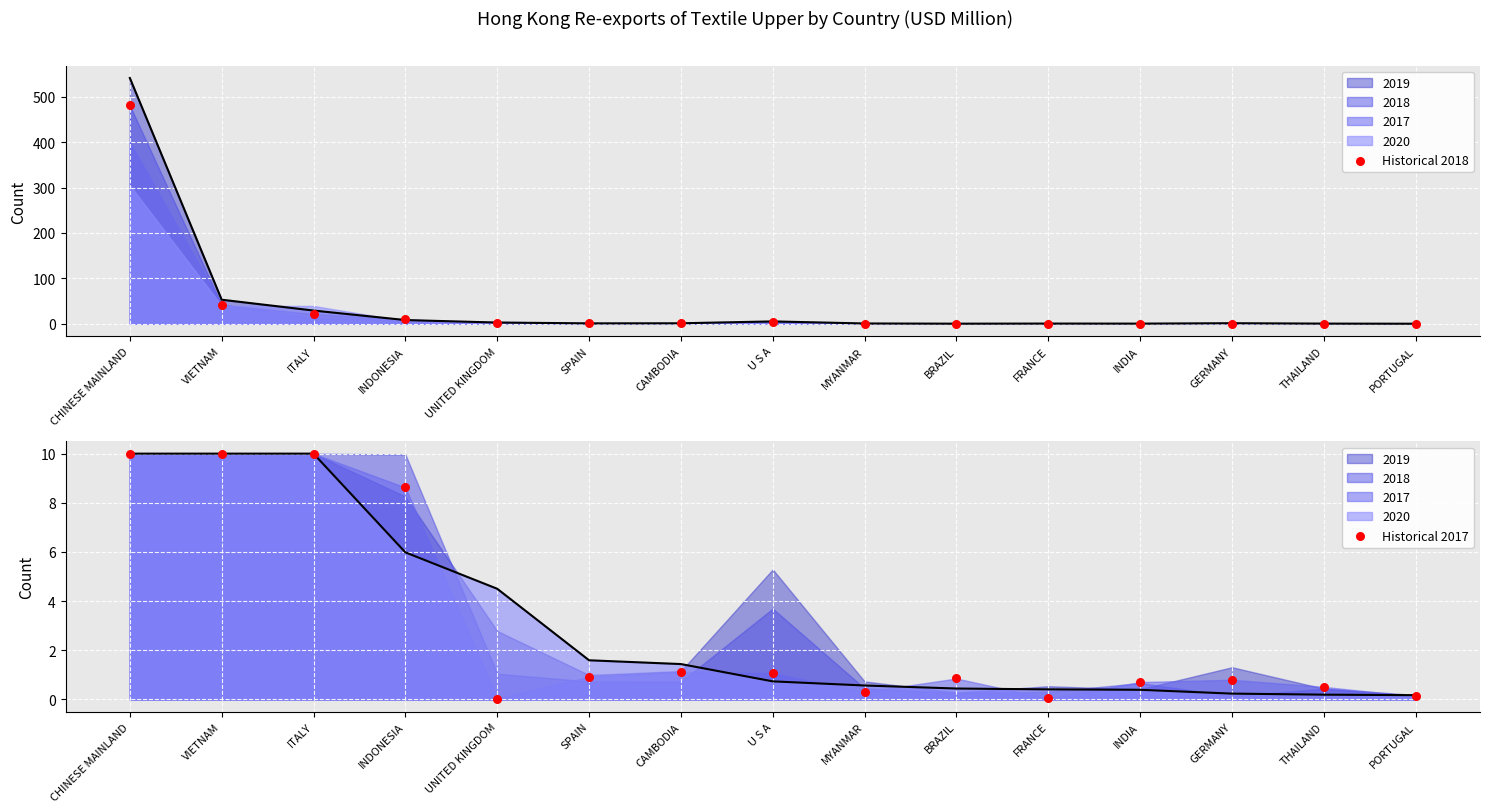

Which series contains the lowest Y value?

Historical 2017